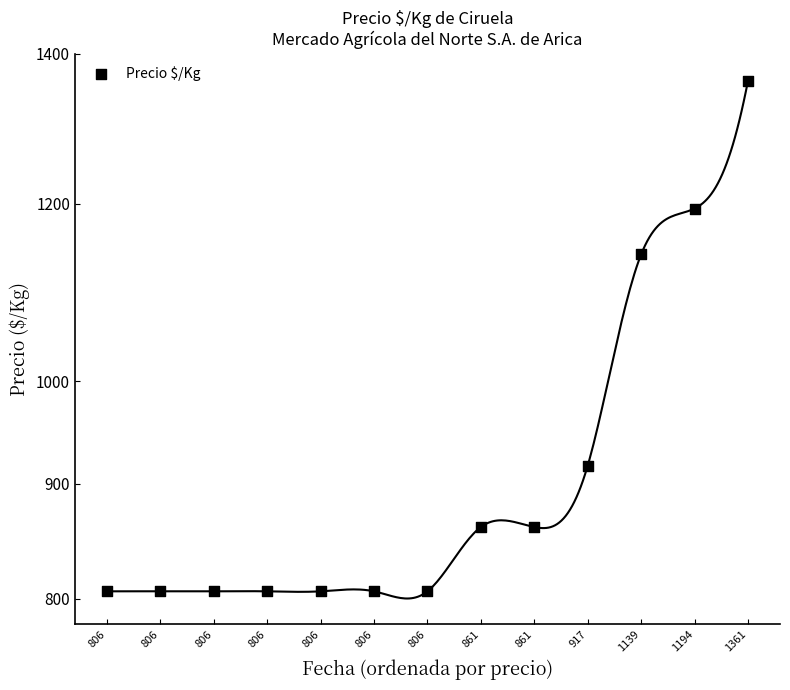

Which has a higher value, 806 or 806?

806